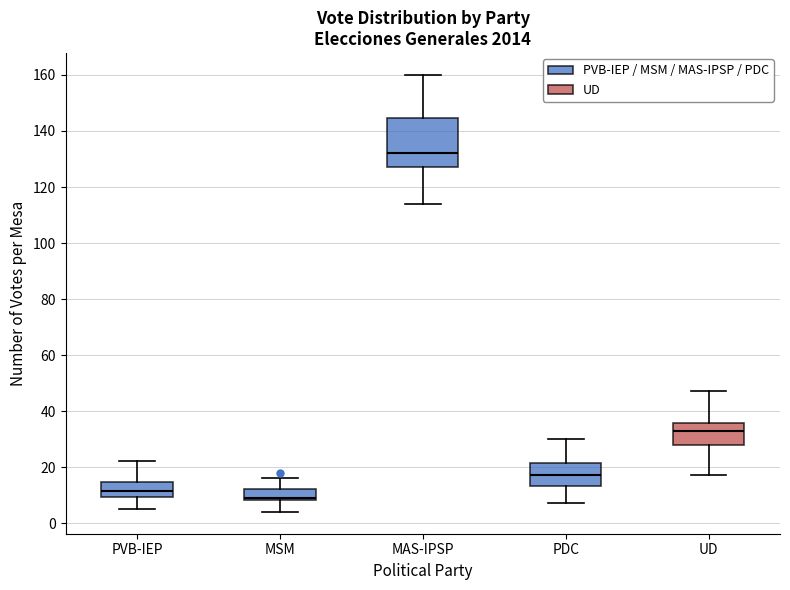

Where does the median line of the box for PDC sit on the y-axis? The values are not printed on the chart, so give them approximately, as read against the axis.

18